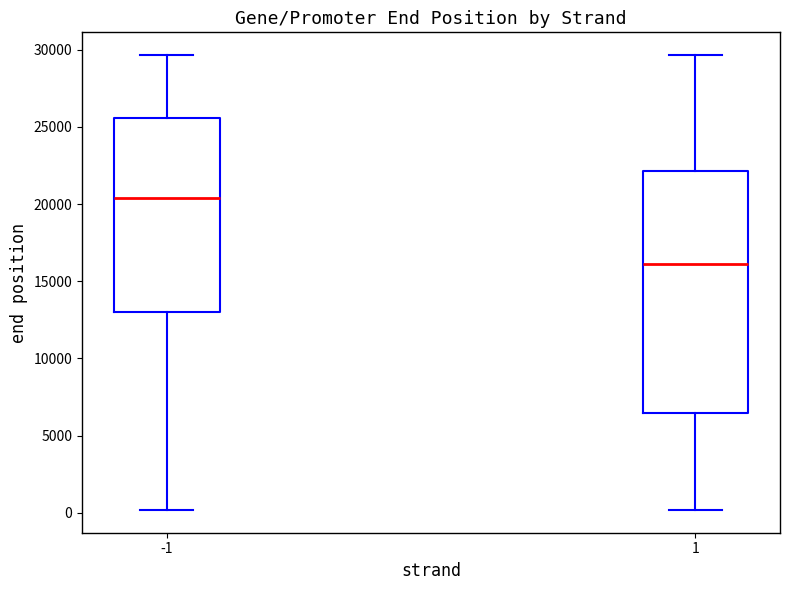

Which box has the lowest median line?

1